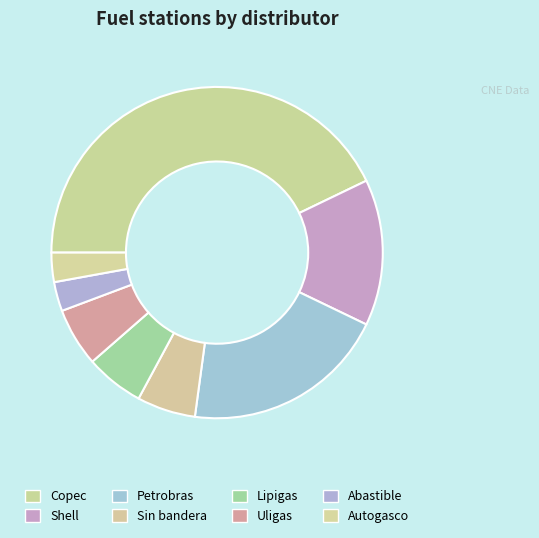

To the nearest percent, what is the difference between the Shell and Uligas slice percentages?

9%